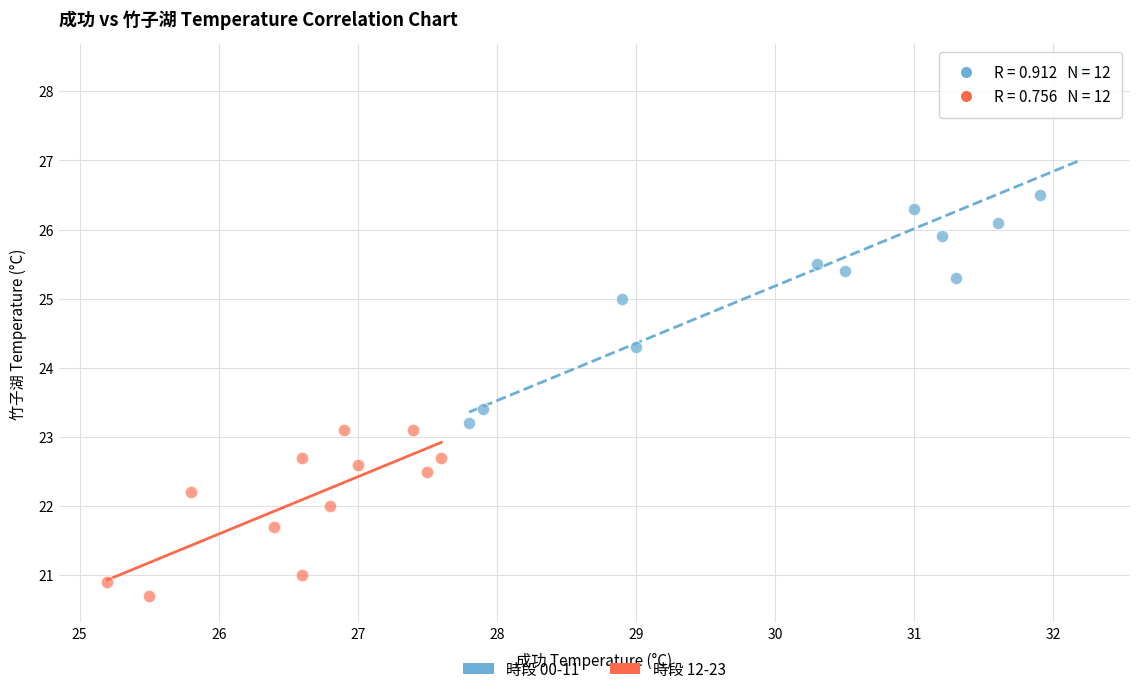

Which series contains the highest Y value?

時段 00-11